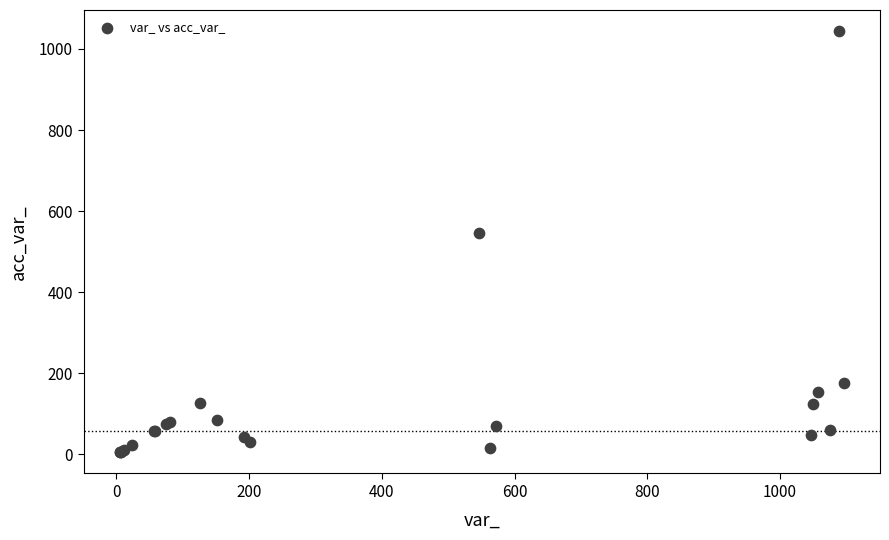

What Y value in the scatter plot is closest to 524?

547